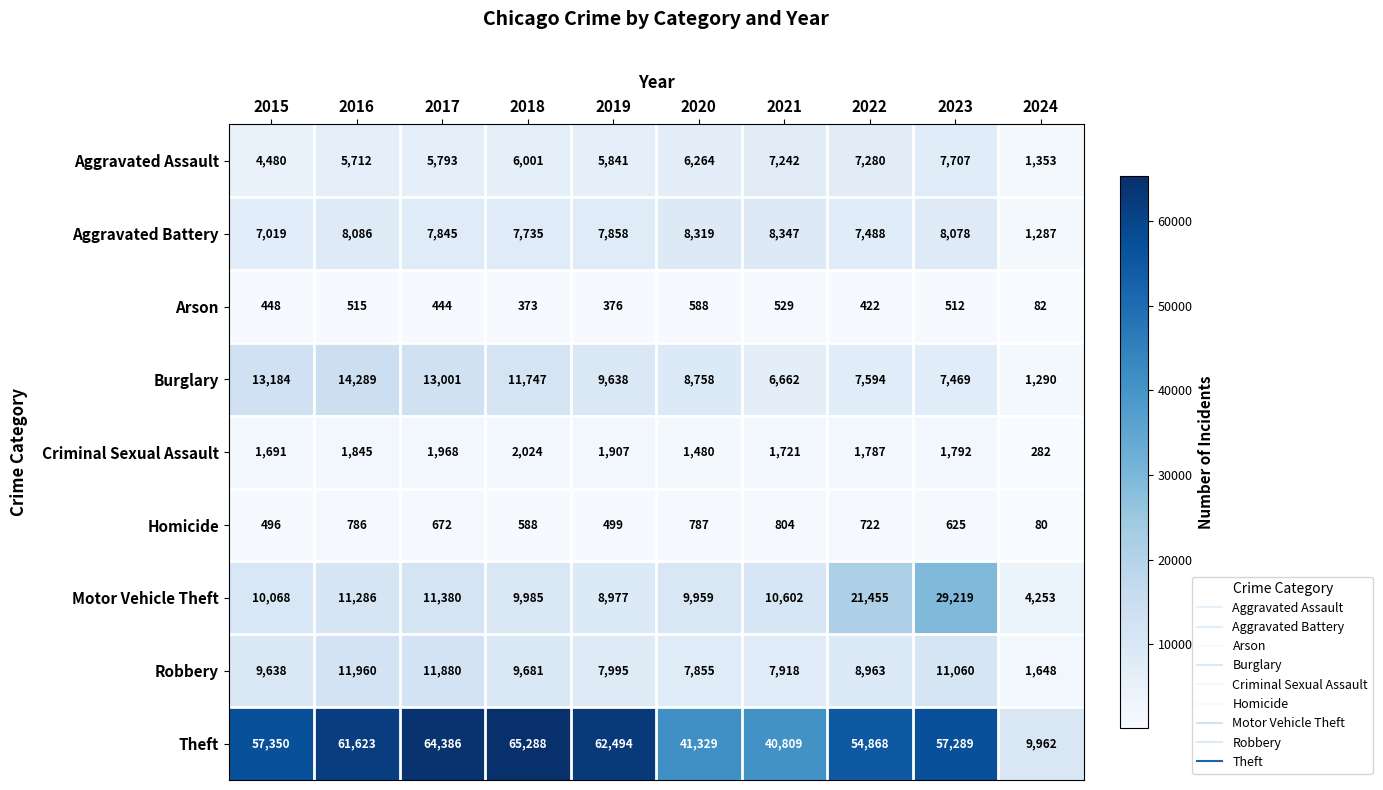

What is the approximate value of Burglary at 2024, to the nearest 10?

1290